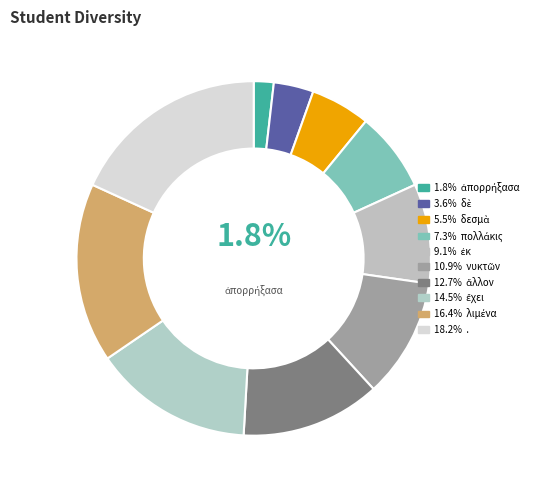

Count the number of slices in the pie.

10